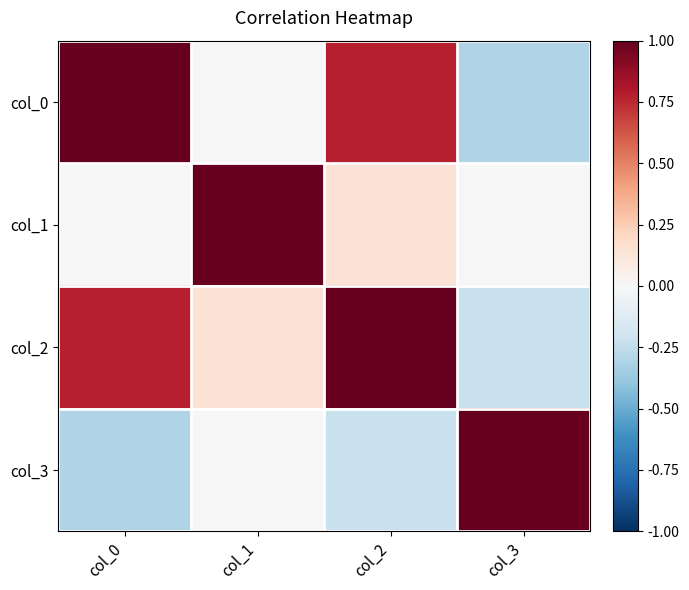

Which series has the largest range (max minus min)?

col_0